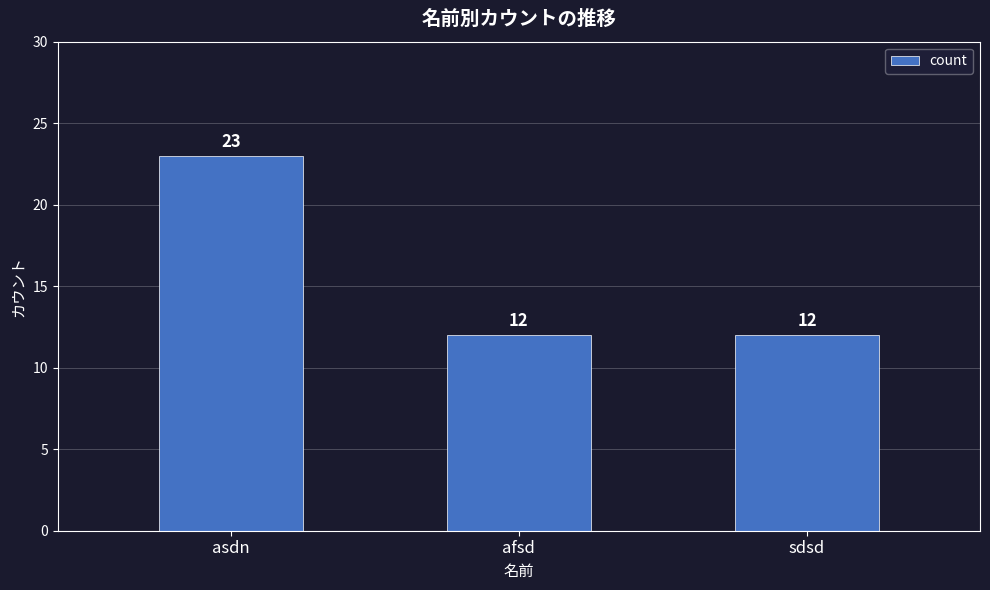

True or false: the data shows 7 at afsd.

False